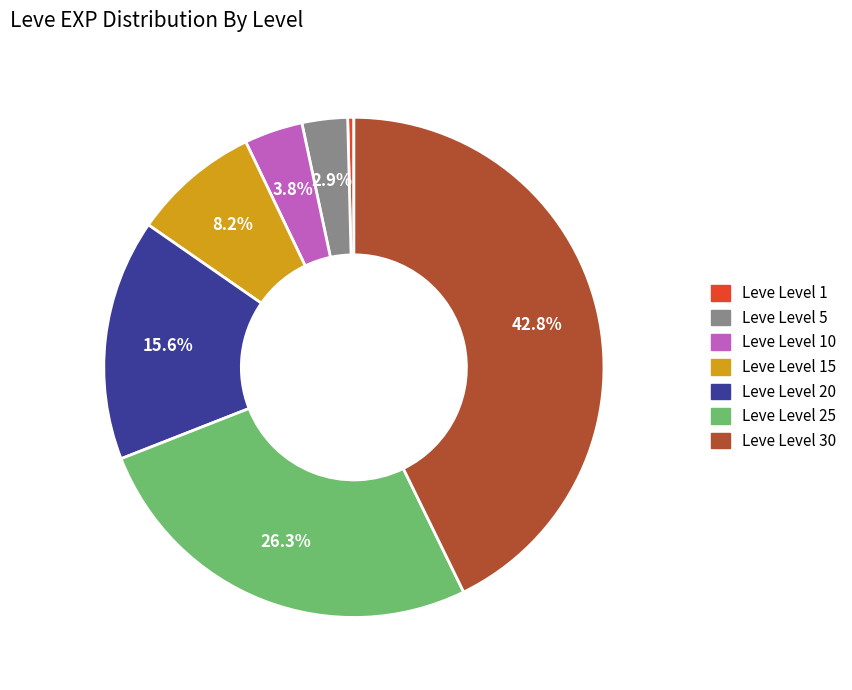

Does any single category account for the majority?

No